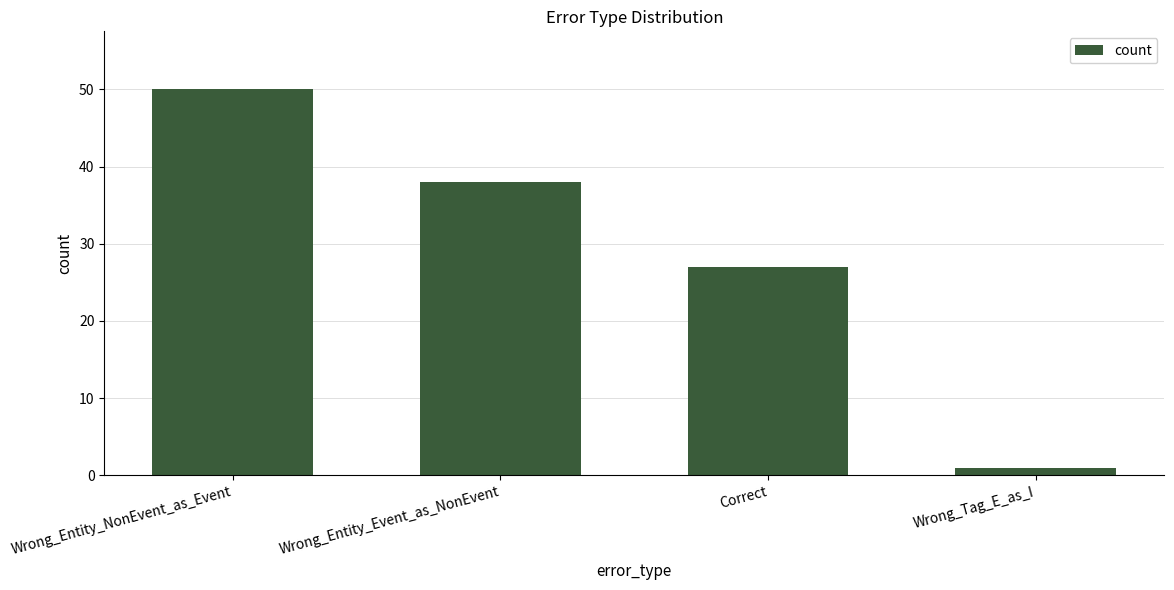

What is the difference between the values at Correct and Wrong_Entity_NonEvent_as_Event?

23